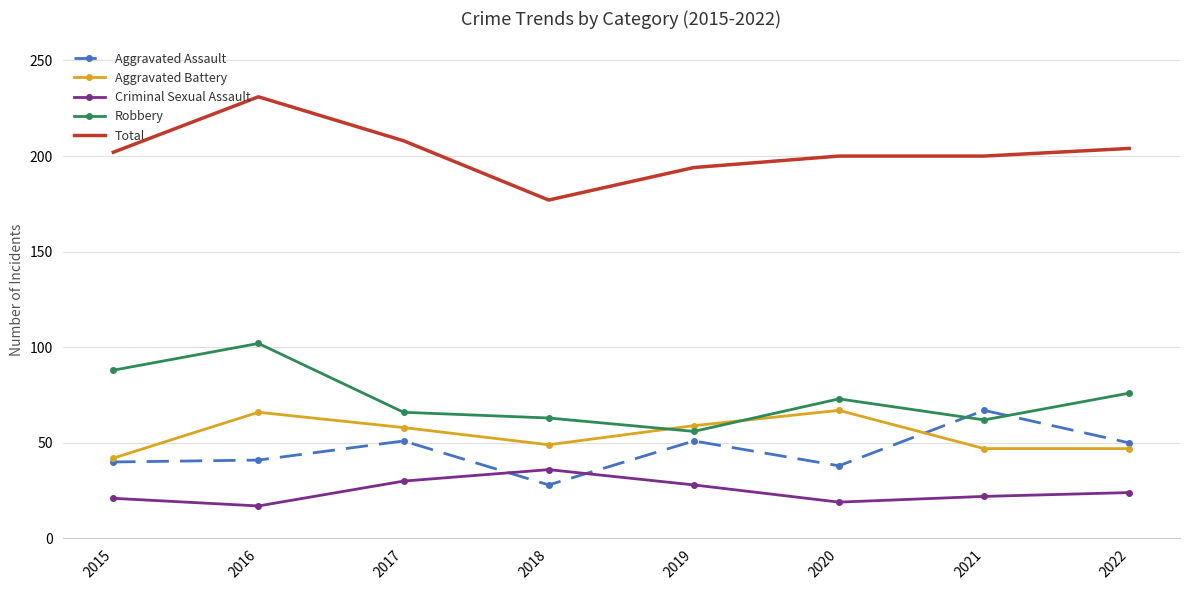

What value does the Robbery series have at 2017?

66